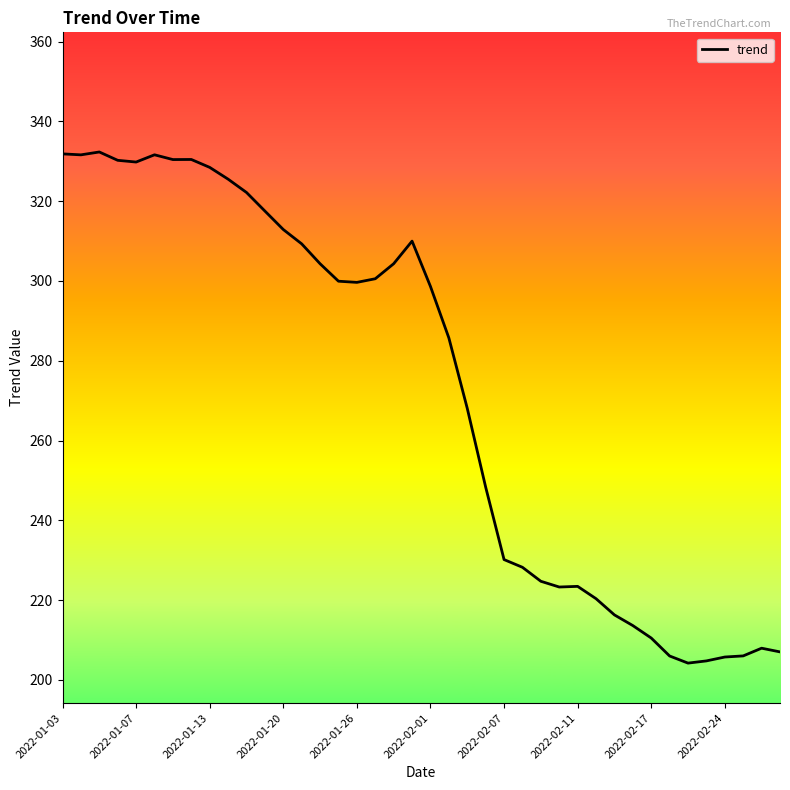

What is the minimum value shown in the chart?

204.2